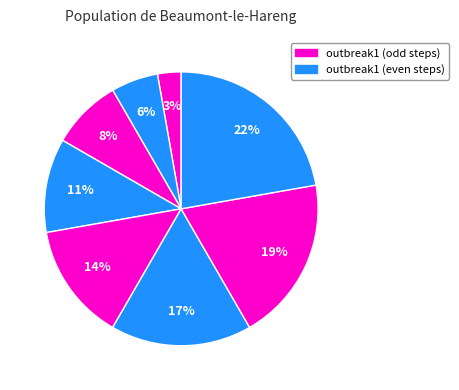

How many segments does this pie chart have?

8